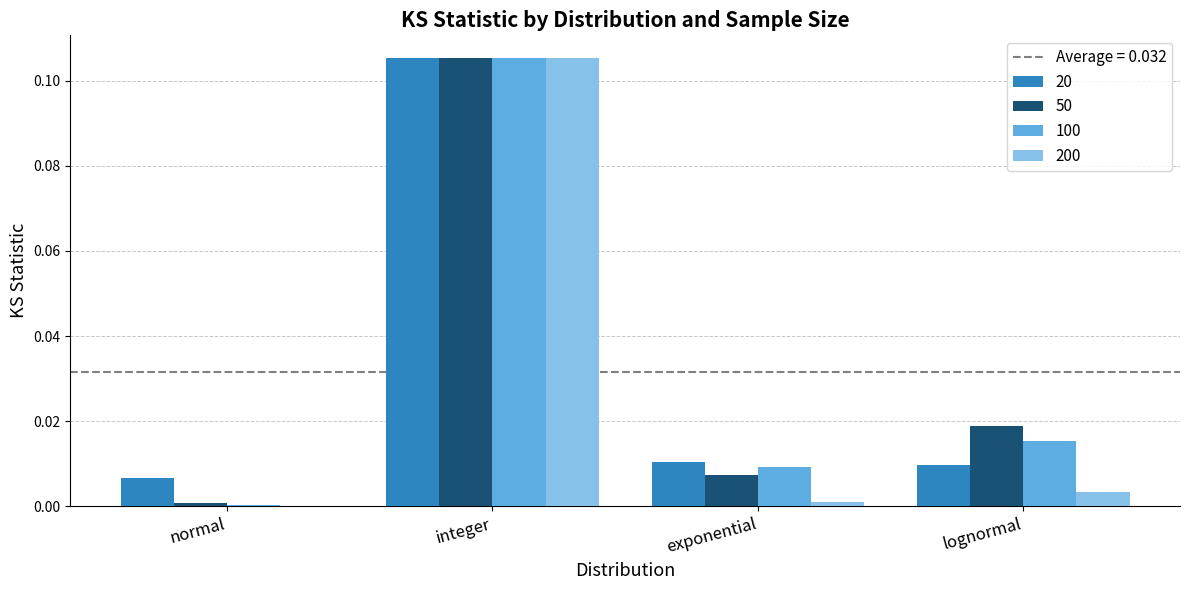

Is the value of 20 at normal greater than the value of 100 at exponential?

No